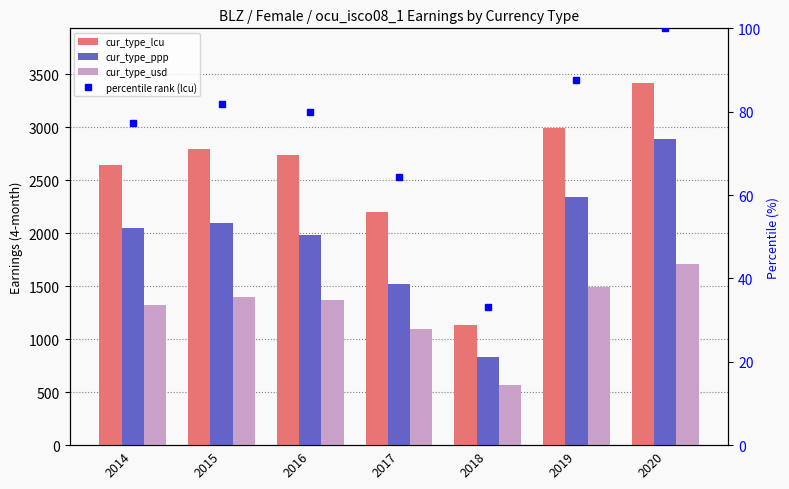

At which label does percentile rank (lcu) first exceed 80?

2015